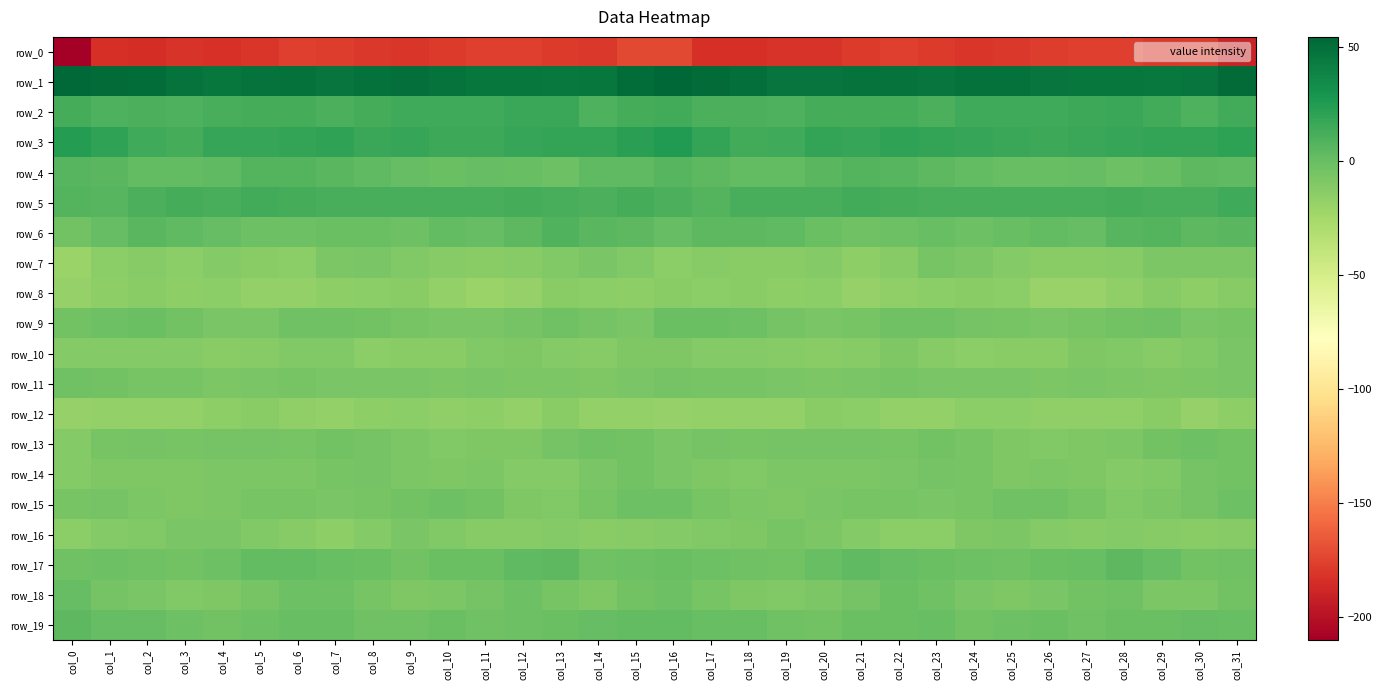

Rank the series at col_29 from lowest to highest value.

row_0, row_12, row_8, row_16, row_10, row_14, row_11, row_7, row_15, row_18, row_13, row_9, row_19, row_4, row_17, row_6, row_5, row_2, row_3, row_1